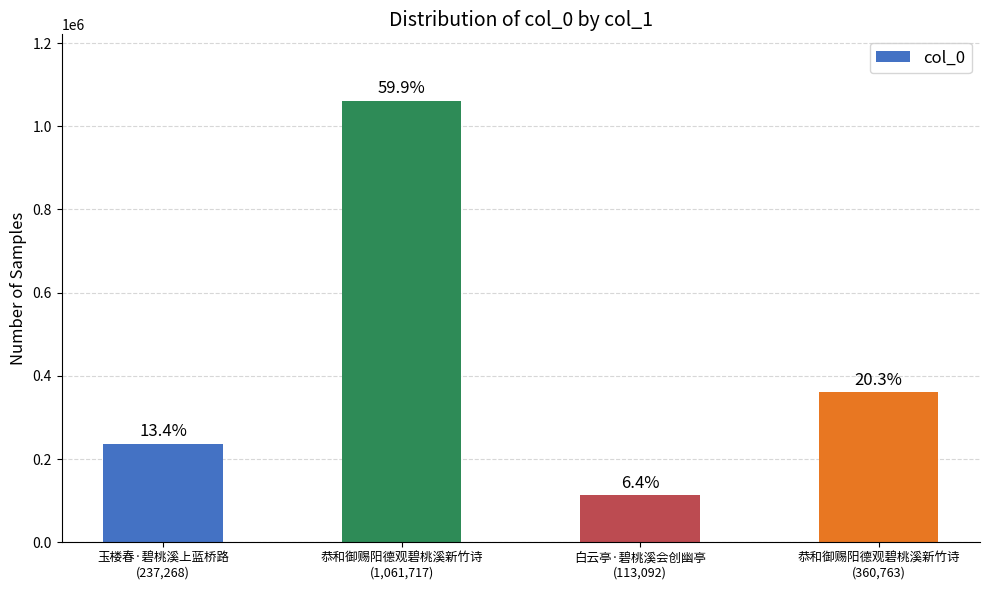

Which has a higher value, 恭和御赐阳德观碧桃溪新竹诗
(360,763) or 玉楼春·碧桃溪上蓝桥路
(237,268)?

恭和御赐阳德观碧桃溪新竹诗
(360,763)